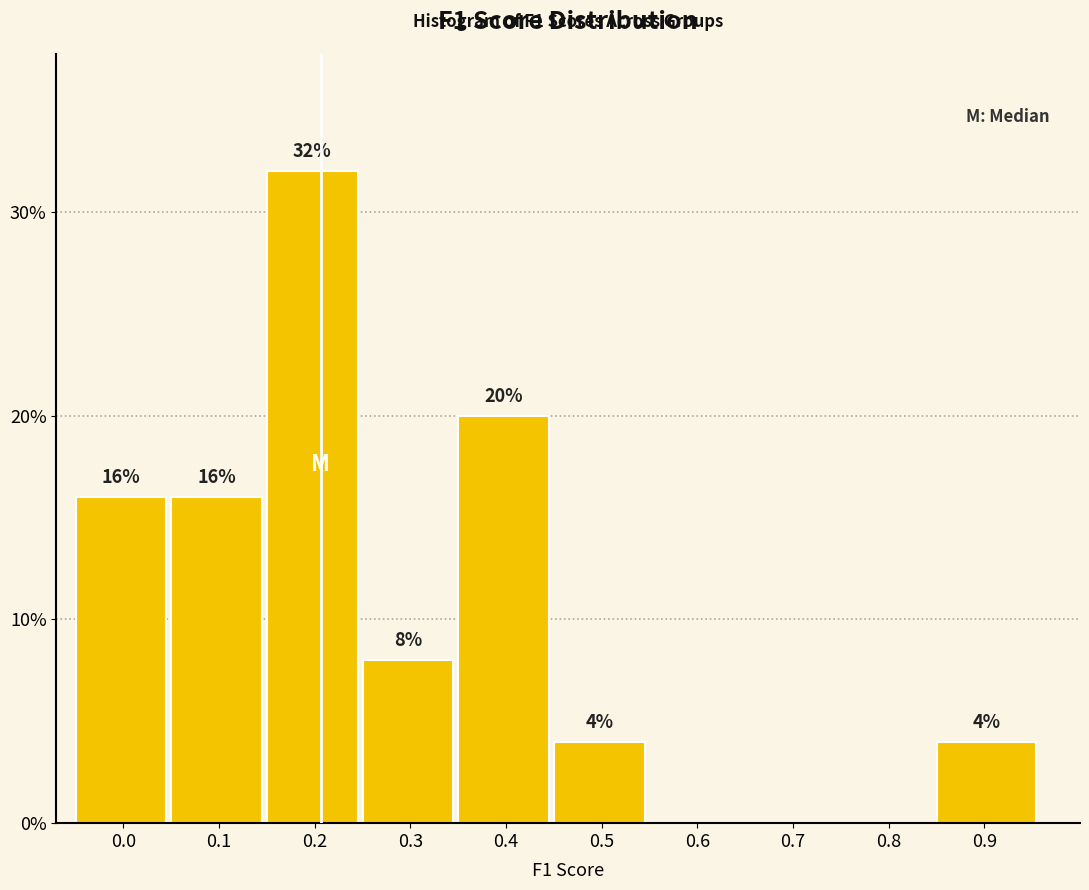

Reading left to right, what are all the values shown in this chart?

0.0=16	0.1=16	0.2=32	0.3=8	0.4=20	0.5=4	0.6=0	0.7=0	0.8=0	0.9=4